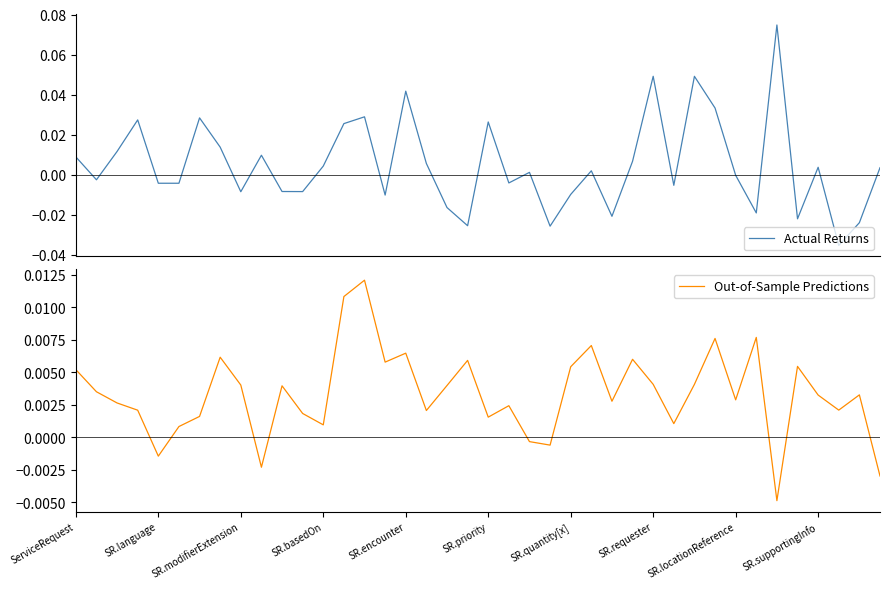

Is it true that Actual Returns equals 0.0 at 22?

True